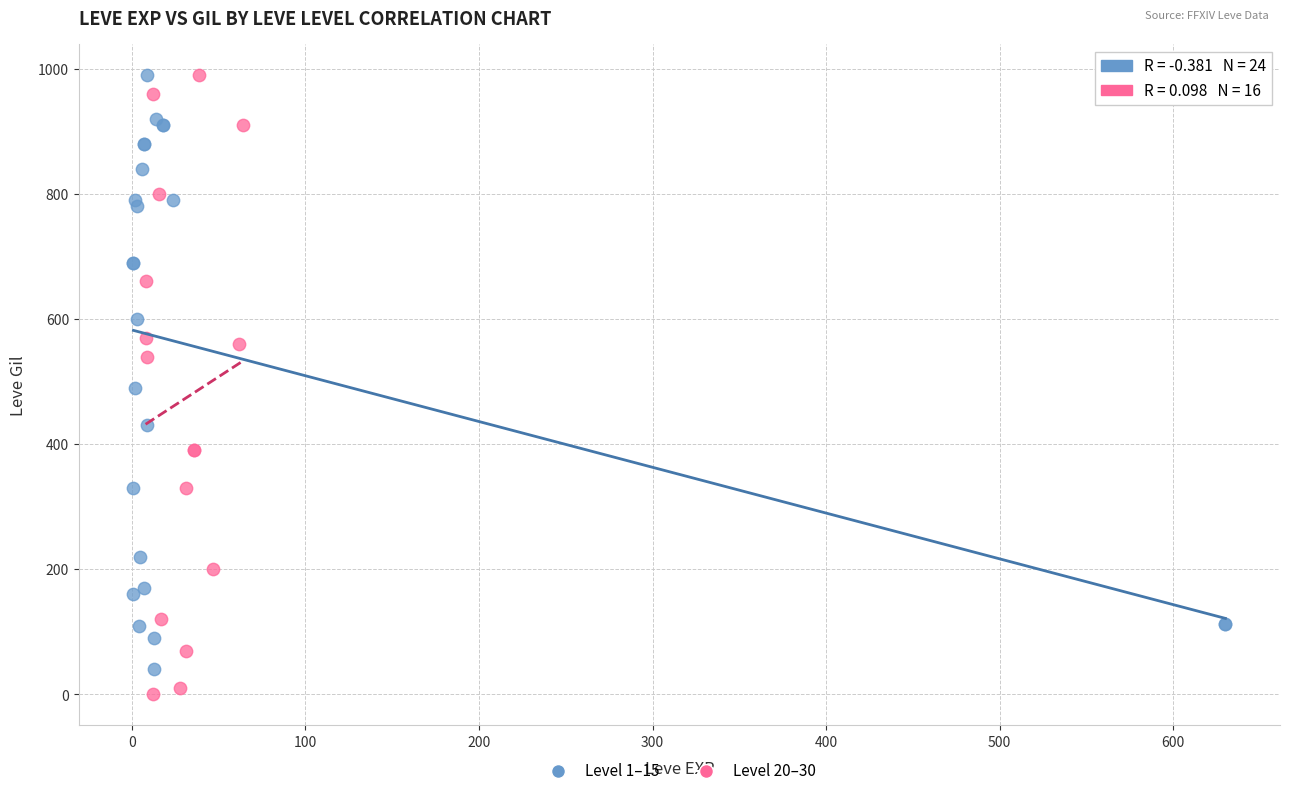

Which series has the largest Y range (max minus min)?

Level 20–30